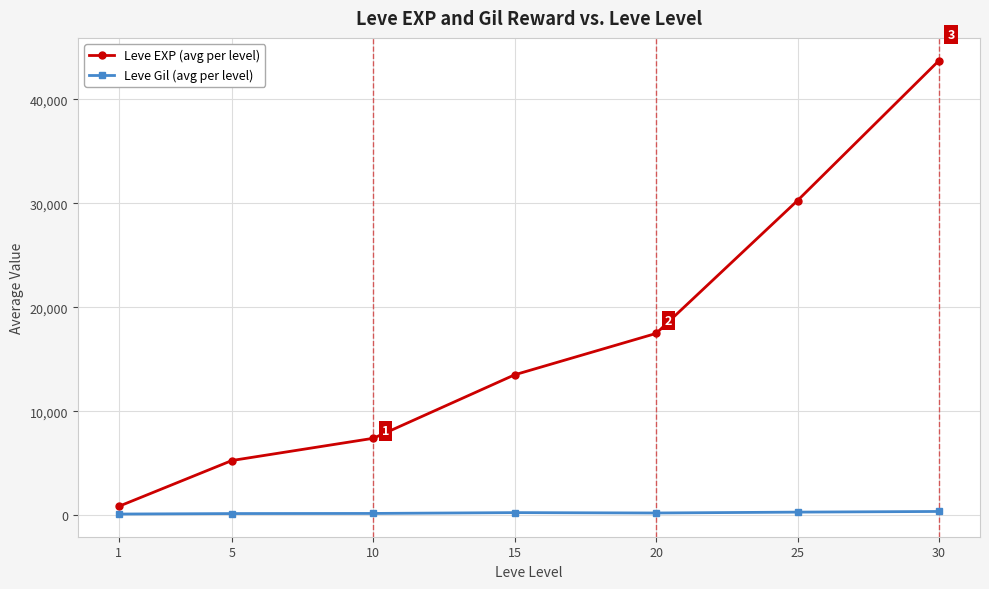

Between 25 and 30, which series saw the biggest shift?

Leve EXP (avg per level)